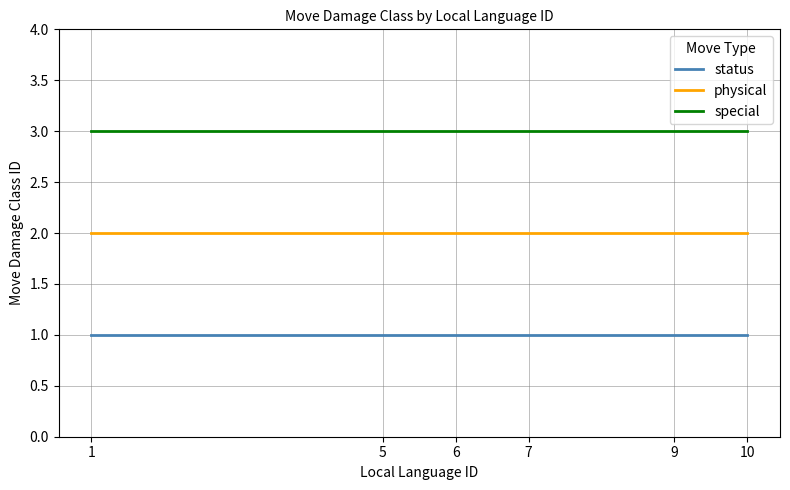

Reading left to right, list all the values displayed in this chart.

status: 1=1	5=1	6=1	7=1	9=1	10=1
physical: 1=2	5=2	6=2	7=2	9=2	10=2
special: 1=3	5=3	6=3	7=3	9=3	10=3